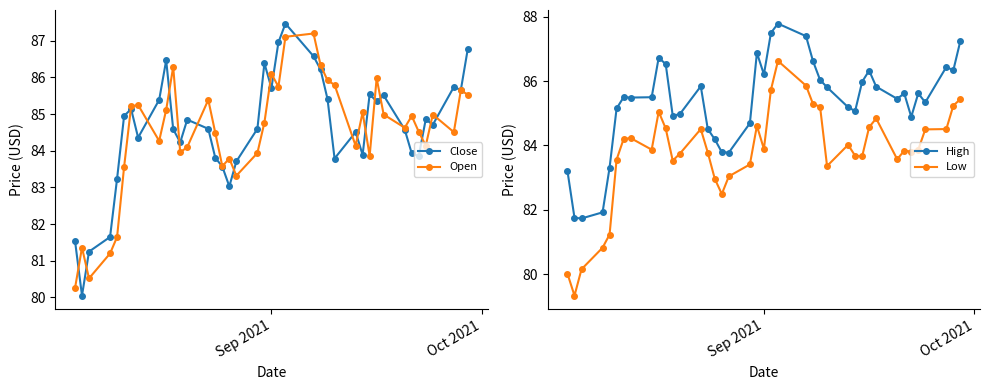

What is the sum of all Close values?

3384.5